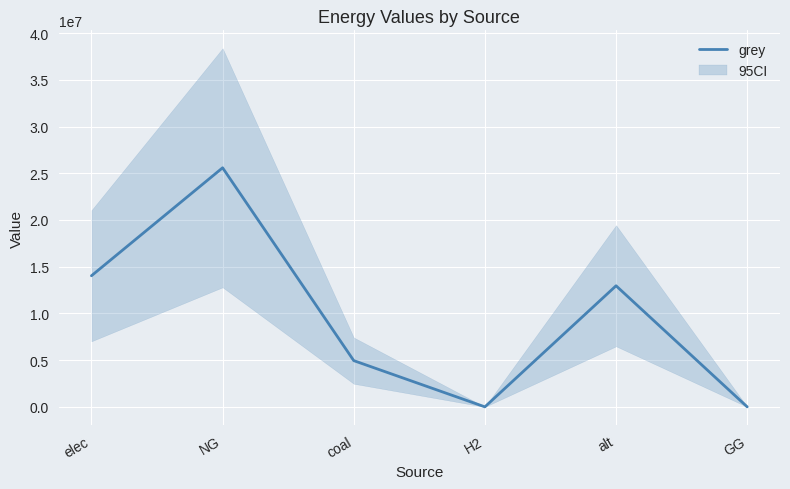

Reading left to right, extract all data points from this chart.

14028504.8	25582738.1	4946987.4	0.0	12957780.9	0.0